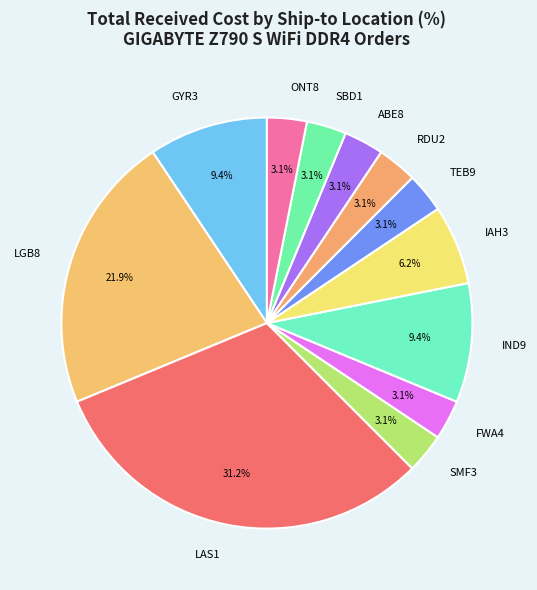

What percentage do TEB9 and LAS1 together represent?

34.4%